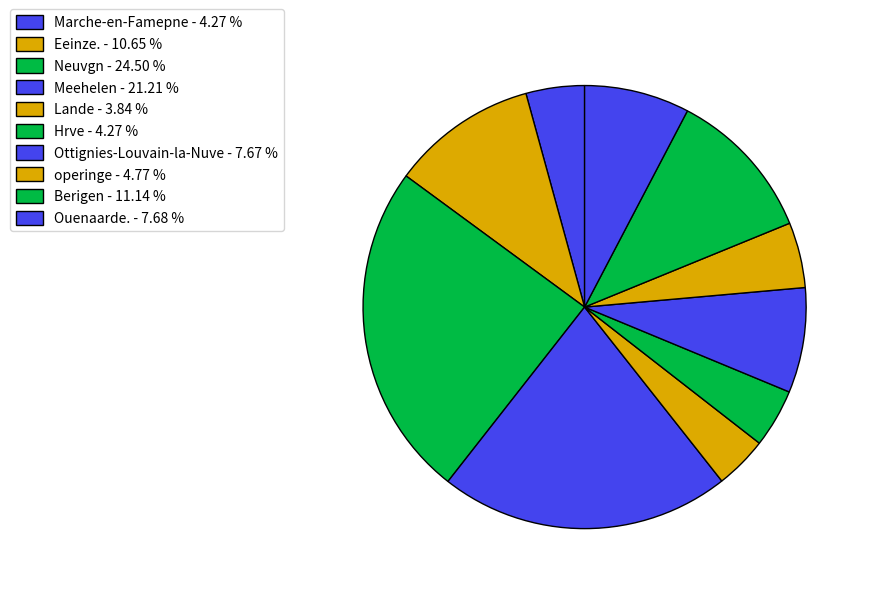

To the nearest percent, what portion does operinge represent?

5%